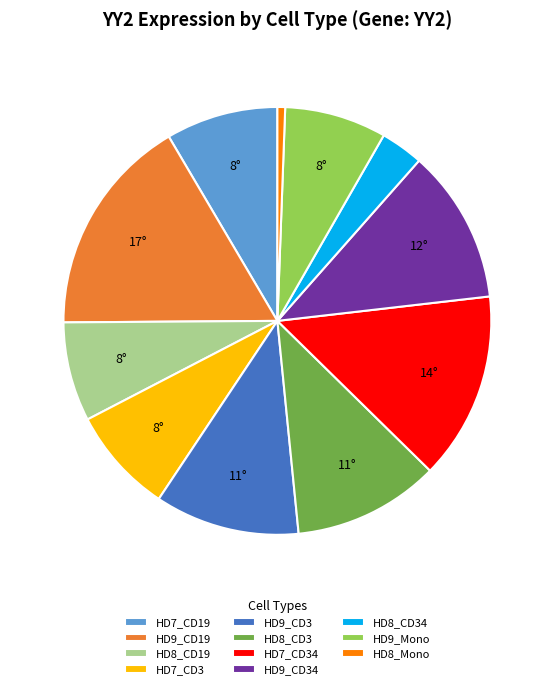

Do HD7_CD3 and HD7_CD19 together represent more than half of the pie?

No